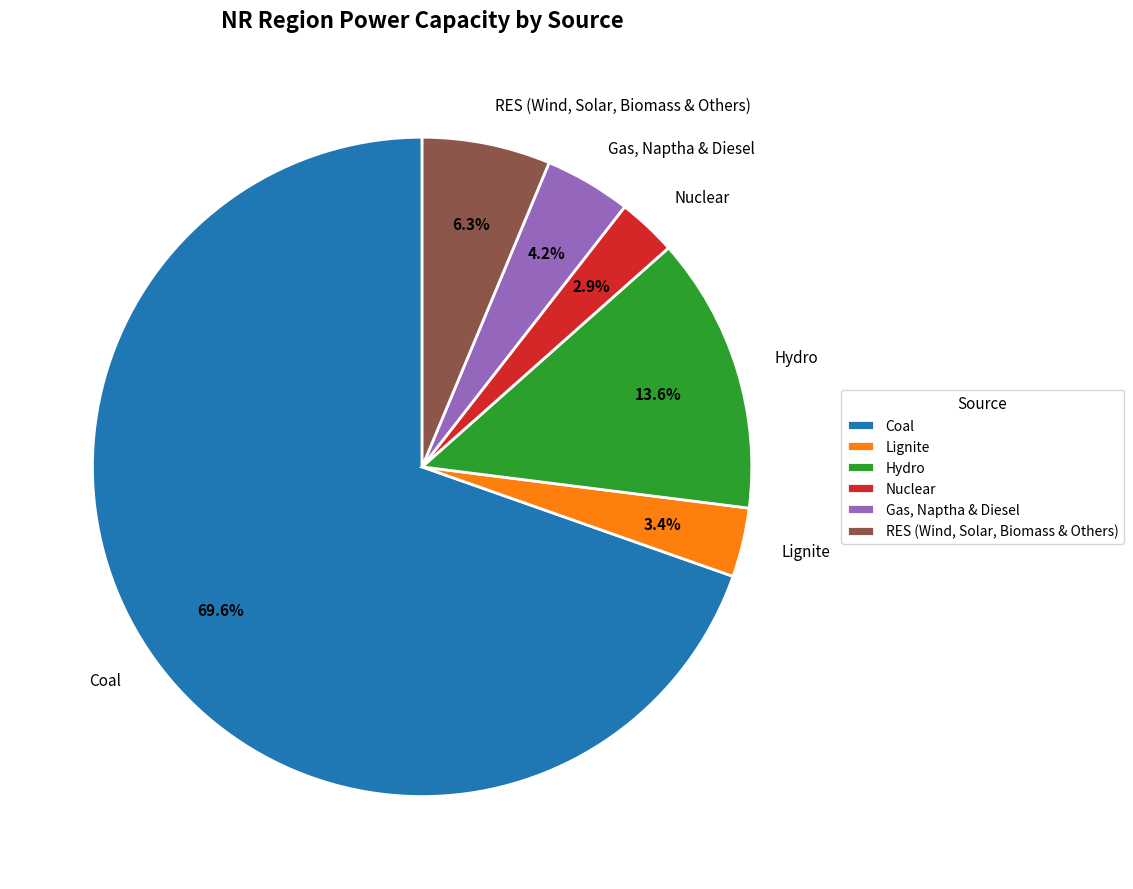

Which category has the biggest portion of the pie?

Coal